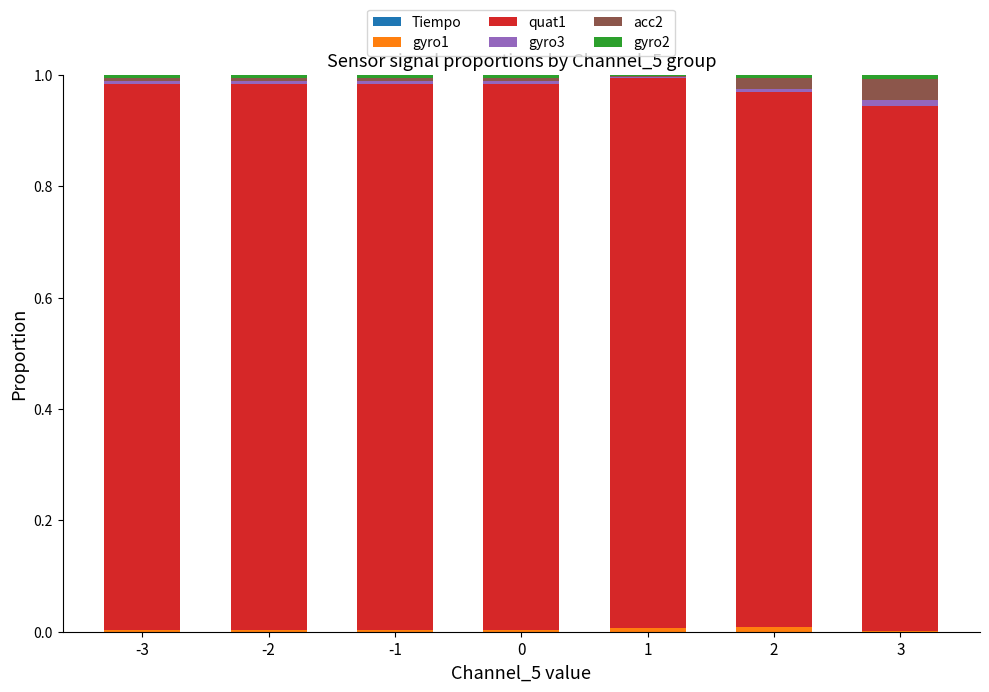

Which has a higher value, 1 or 3?

3